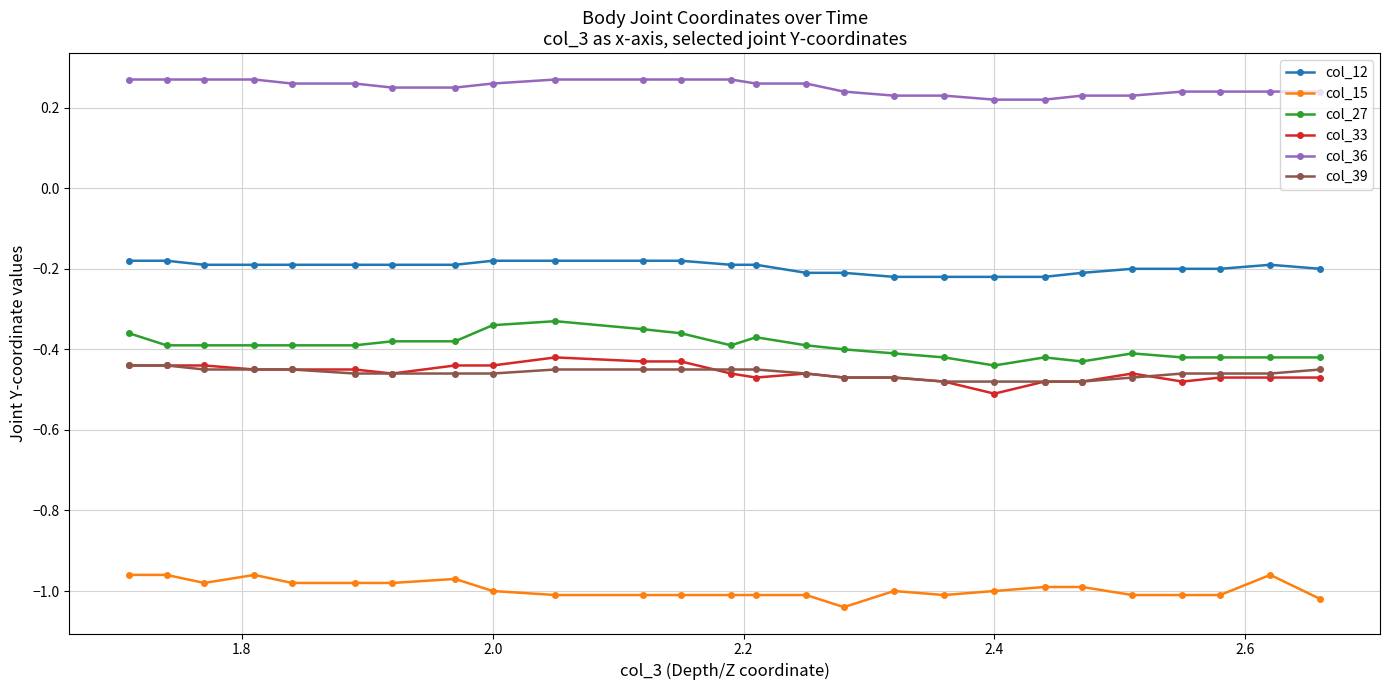

At how many categories does at least one series exceed 0?

26